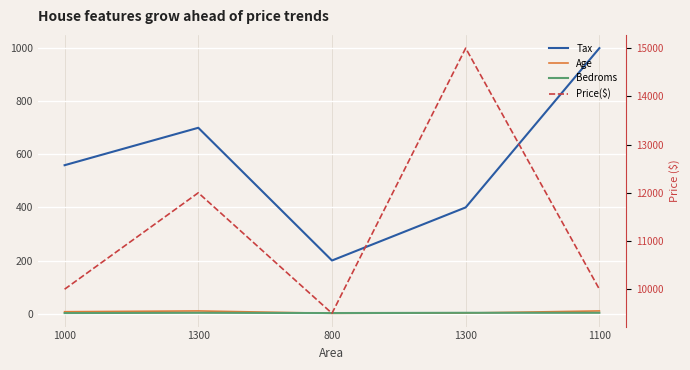

How many lines are shown in the chart?

4